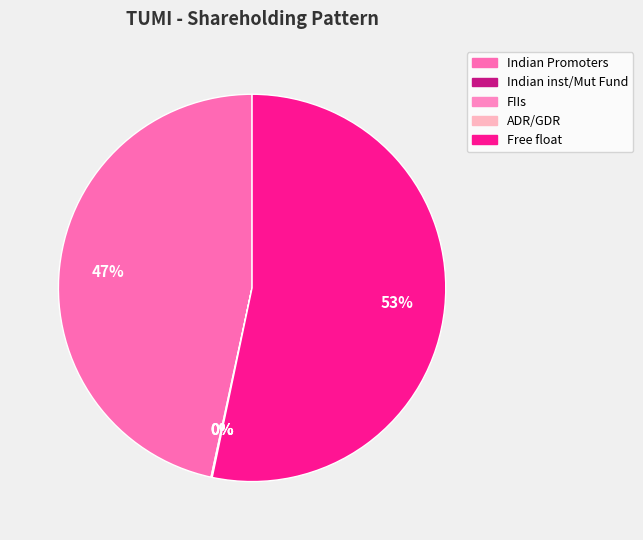

How many slices are in this pie chart?

5